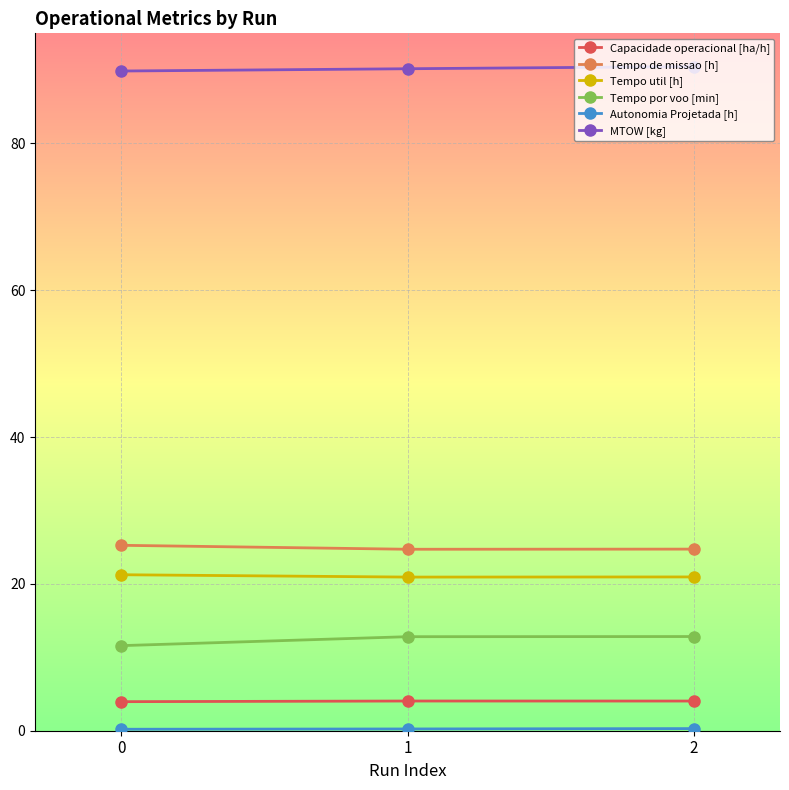

What is the value of the Tempo por voo [min] point at the 3rd from the left?

12.8